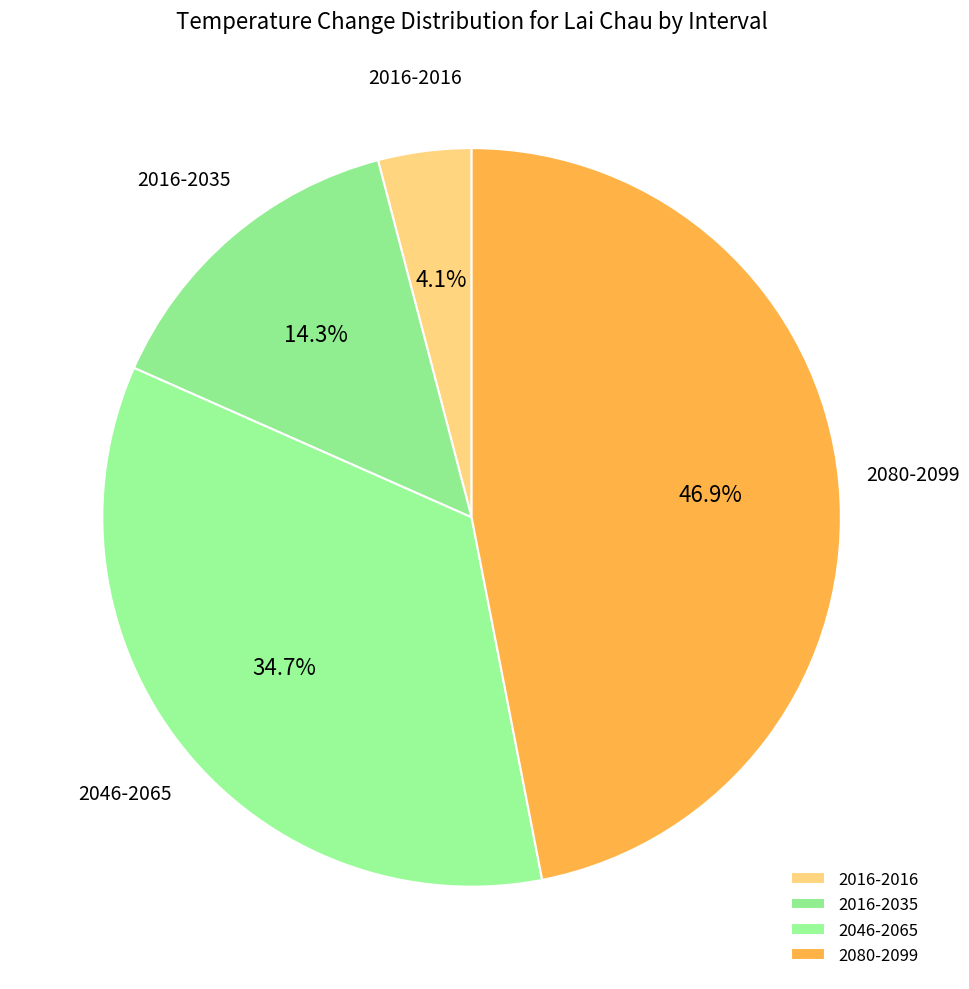

Does any single category account for the majority?

No